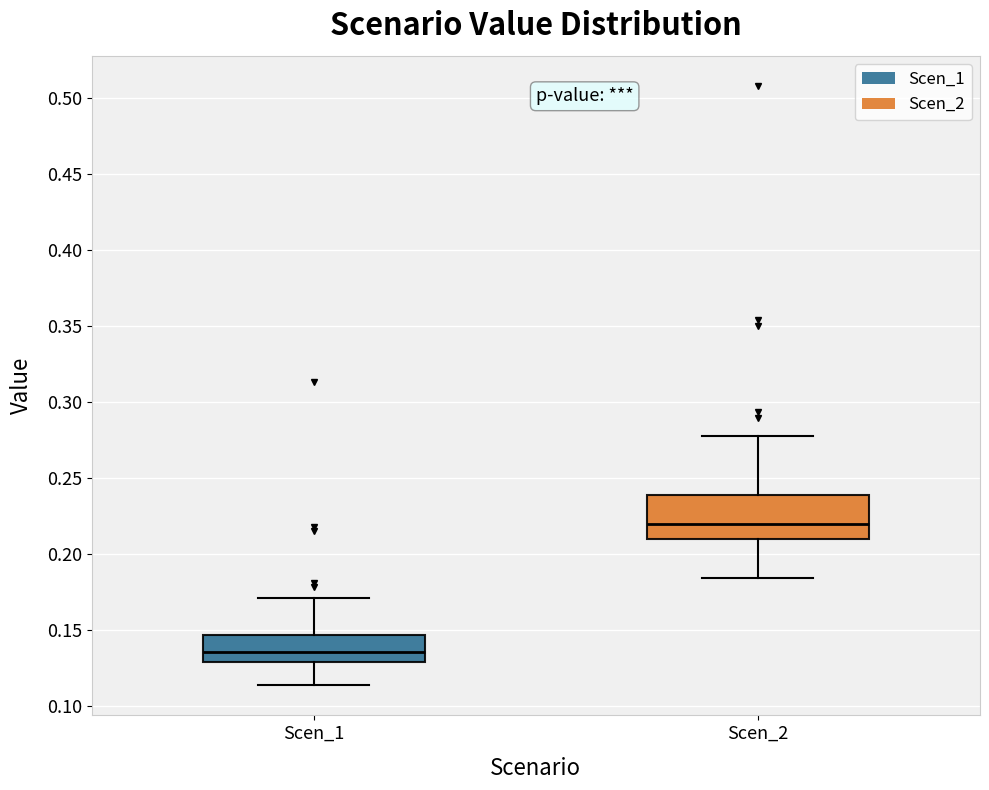

Reading left to right, read every box against the y-axis: the position of its median line, the range the box covers, and the ends of its whiskers. The values are not printed on the chart, so give them approximately, as read against the axis.

Scen_1: median 0.135, box 0.130 to 0.145, whiskers 0.115 to 0.170
Scen_2: median 0.220, box 0.210 to 0.240, whiskers 0.185 to 0.280